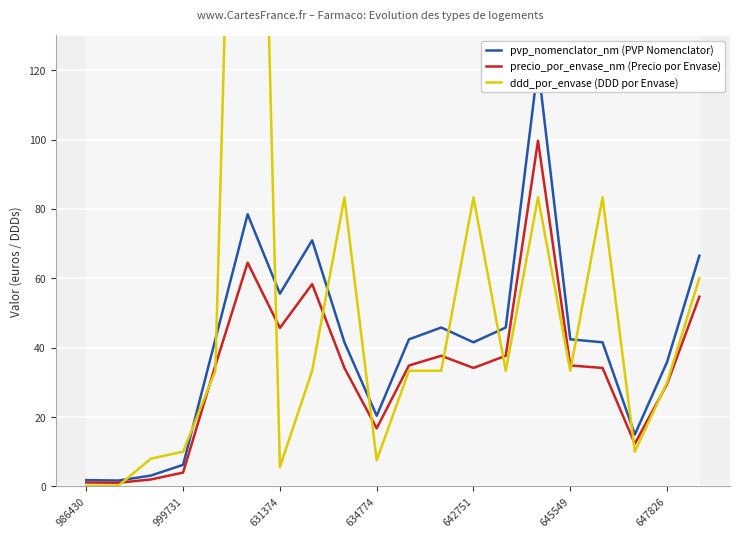

What are all the series names shown in the legend?

pvp_nomenclator_nm (PVP Nomenclator), precio_por_envase_nm (Precio por Envase), ddd_por_envase (DDD por Envase)